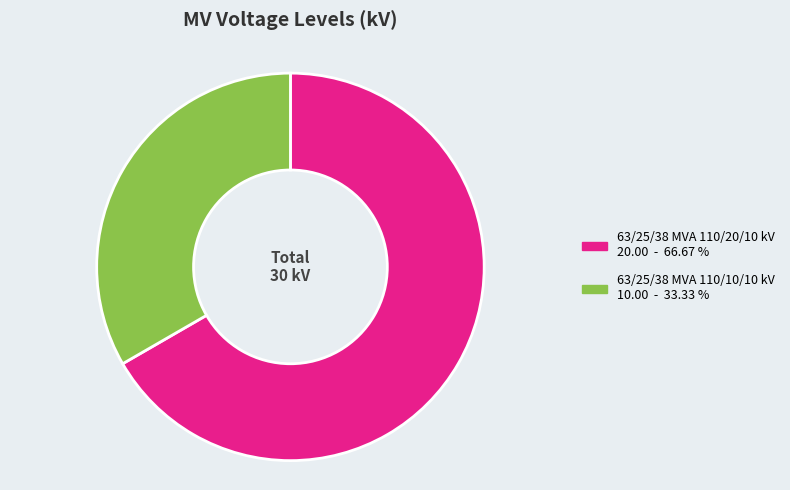

Does 63/25/38 MVA 110/20/10 kV account for over 50% of the chart?

Yes